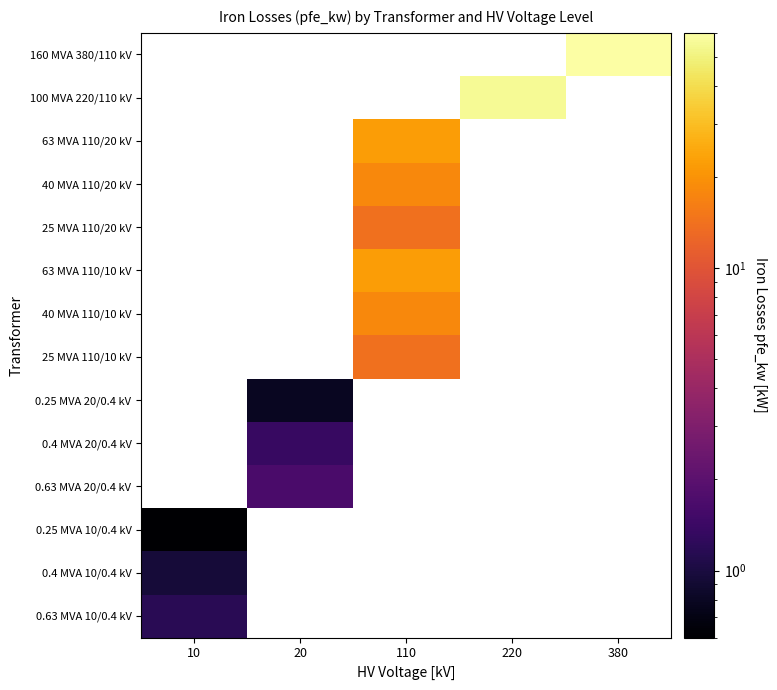

Count the number of categories in the chart.

5